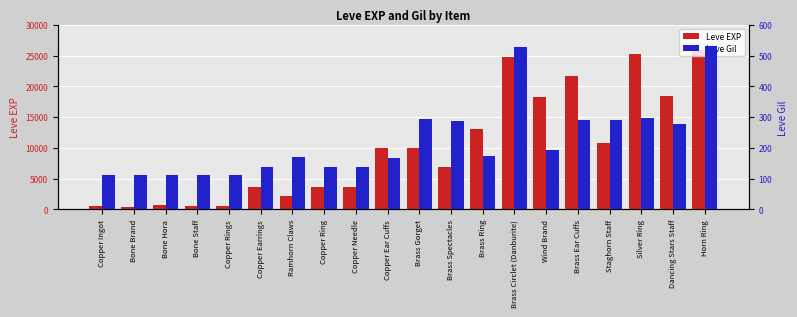

What is the label of the 18th bar from the left?

Silver Ring